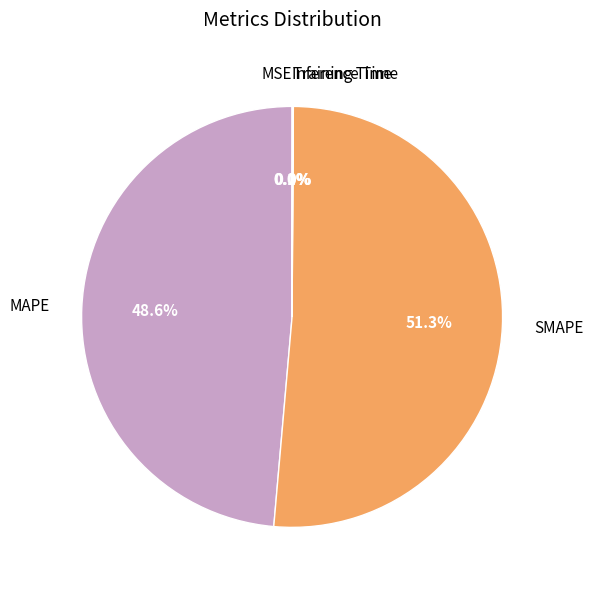

What percentage is NOT represented by SMAPE?

48.7%